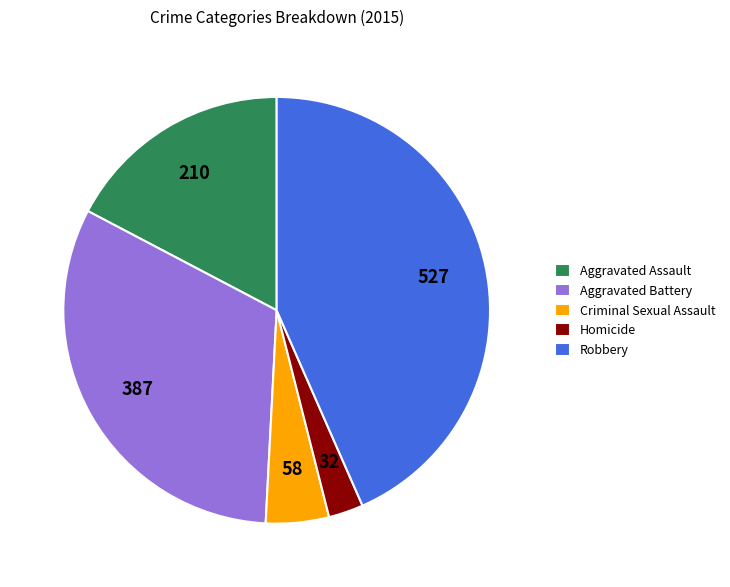

How many slices are in this pie chart?

5